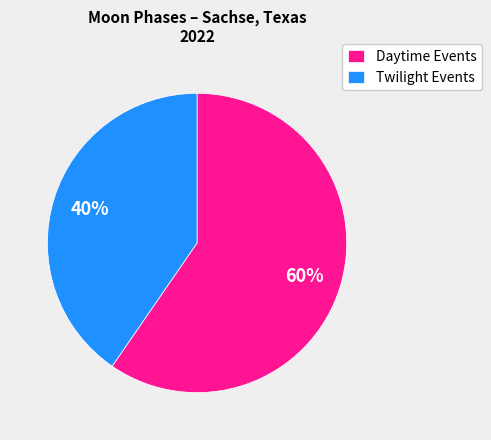

To the nearest percent, what is the average slice percentage?

50%